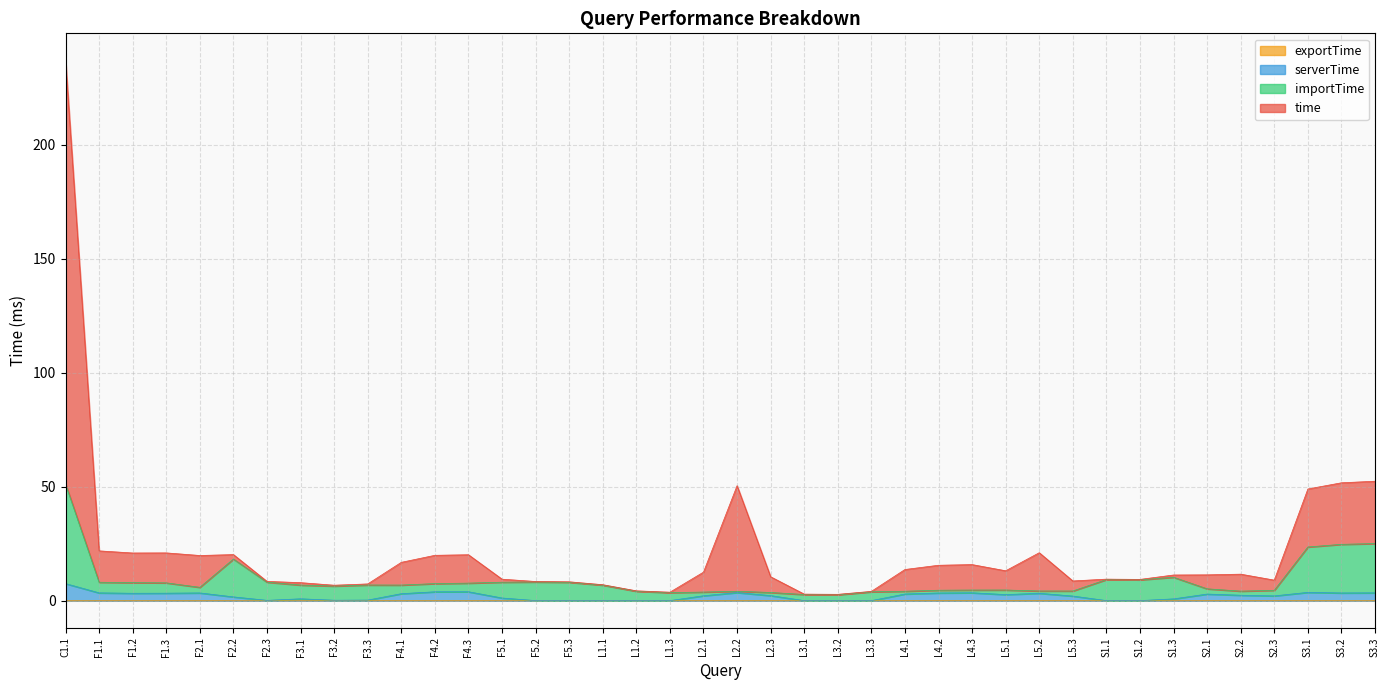

Which series has the largest total across all categories?

time